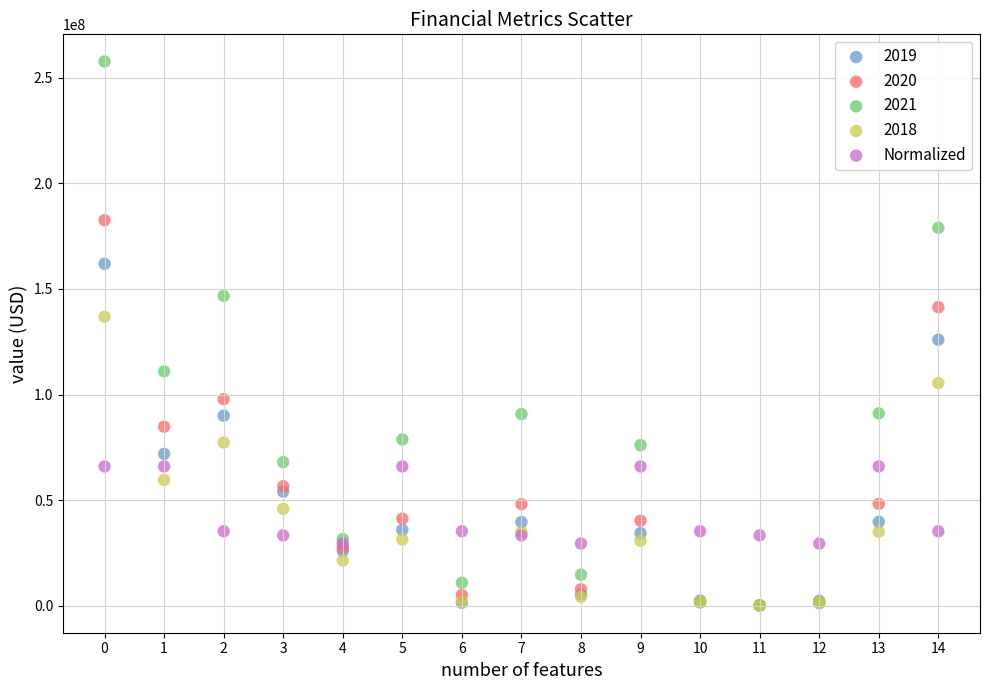

Across all series, what Y value is closest to 128868500?

125929000